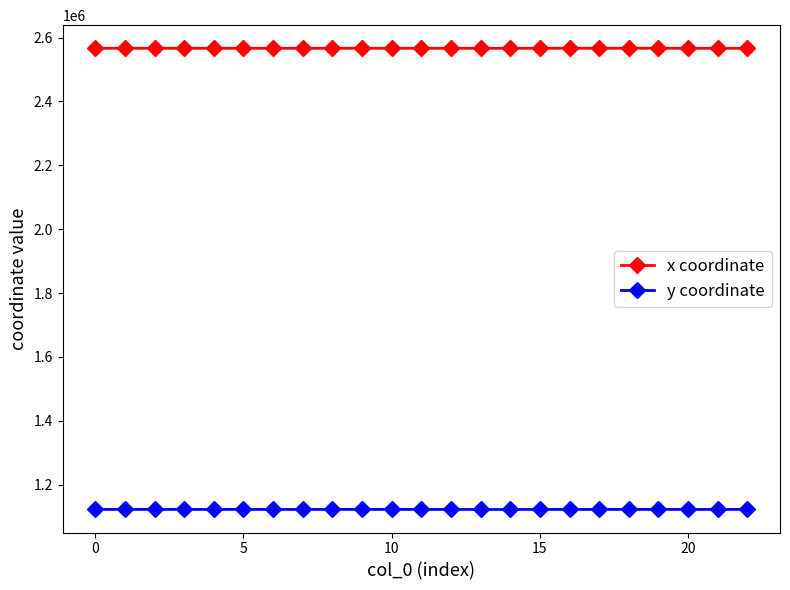

At how many categories does at least one series exceed 1139603?

23